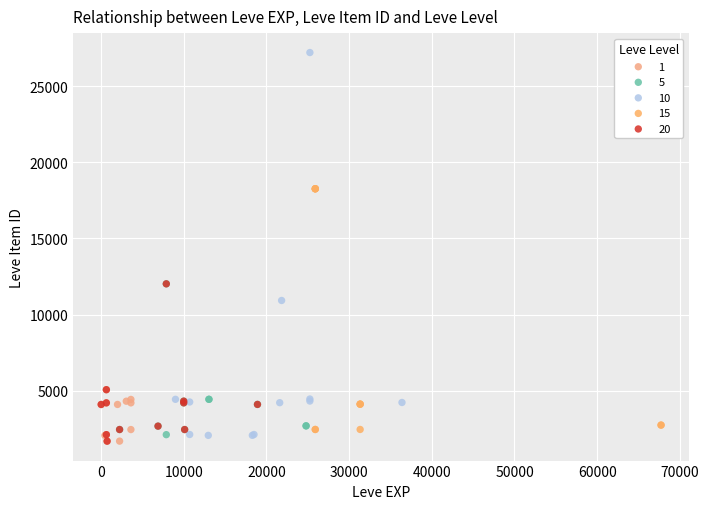

Which series has the largest Y range (max minus min)?

10